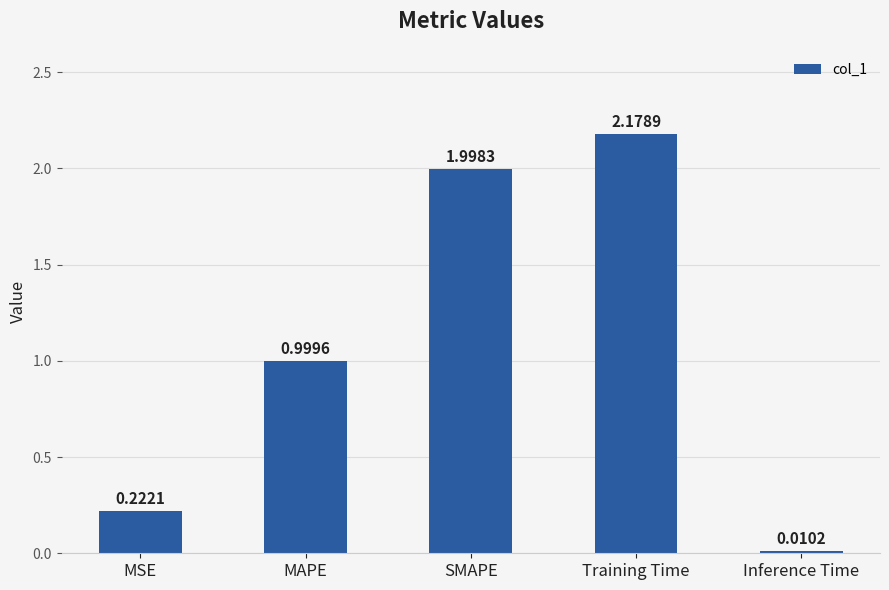

How many data points does each series have?

5